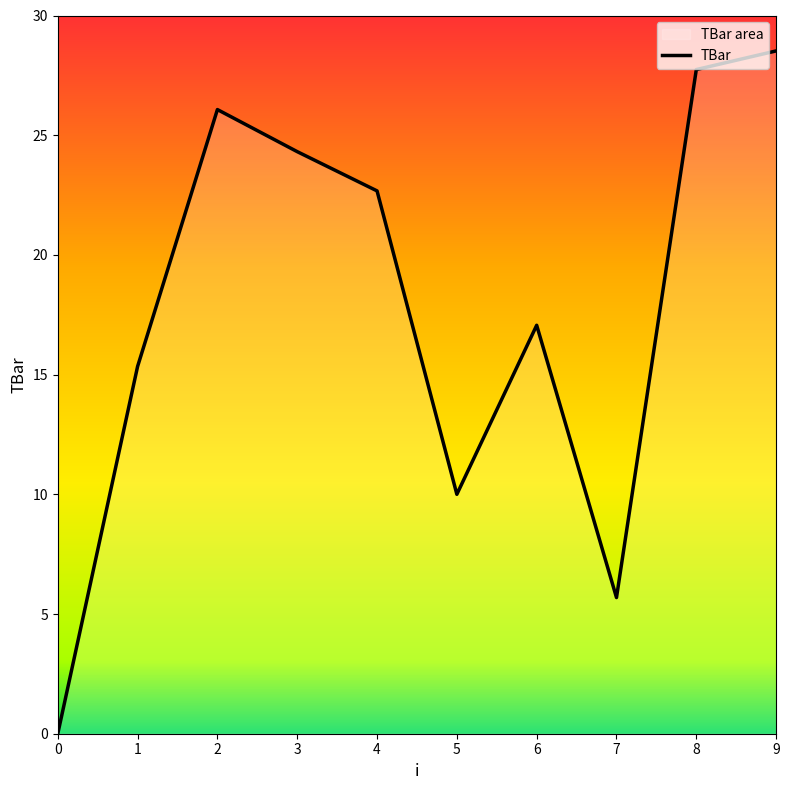

Reading left to right, transcribe all the data shown in this chart.

0=0.0	1=15.3	2=26.1	3=24.3	4=22.7	5=10.0	6=17.1	7=5.7	8=27.7	9=28.5